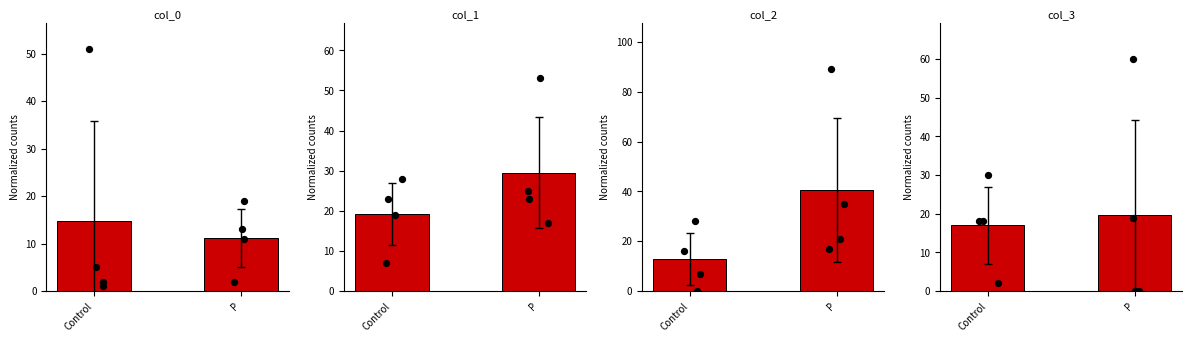

Which series has the largest total across all categories?

col_2